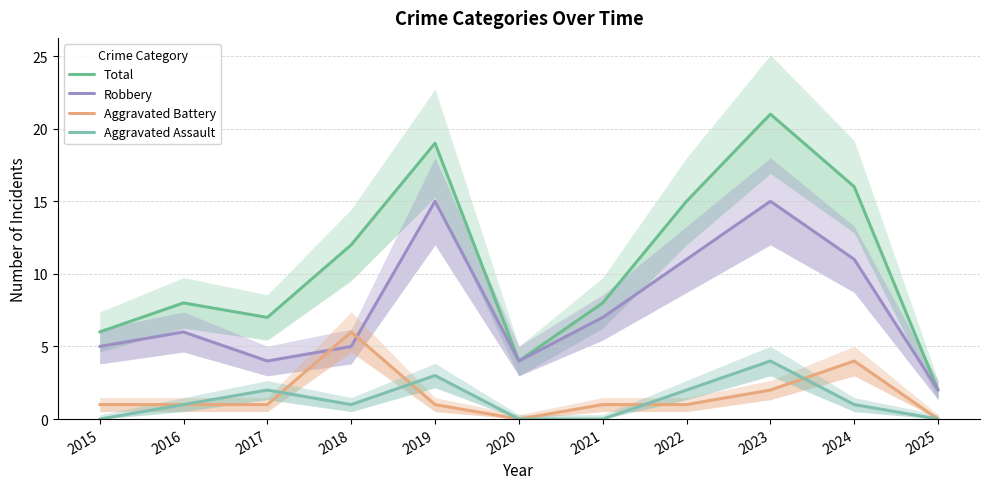

Is it true that Aggravated Battery equals 1 at 2021?

False